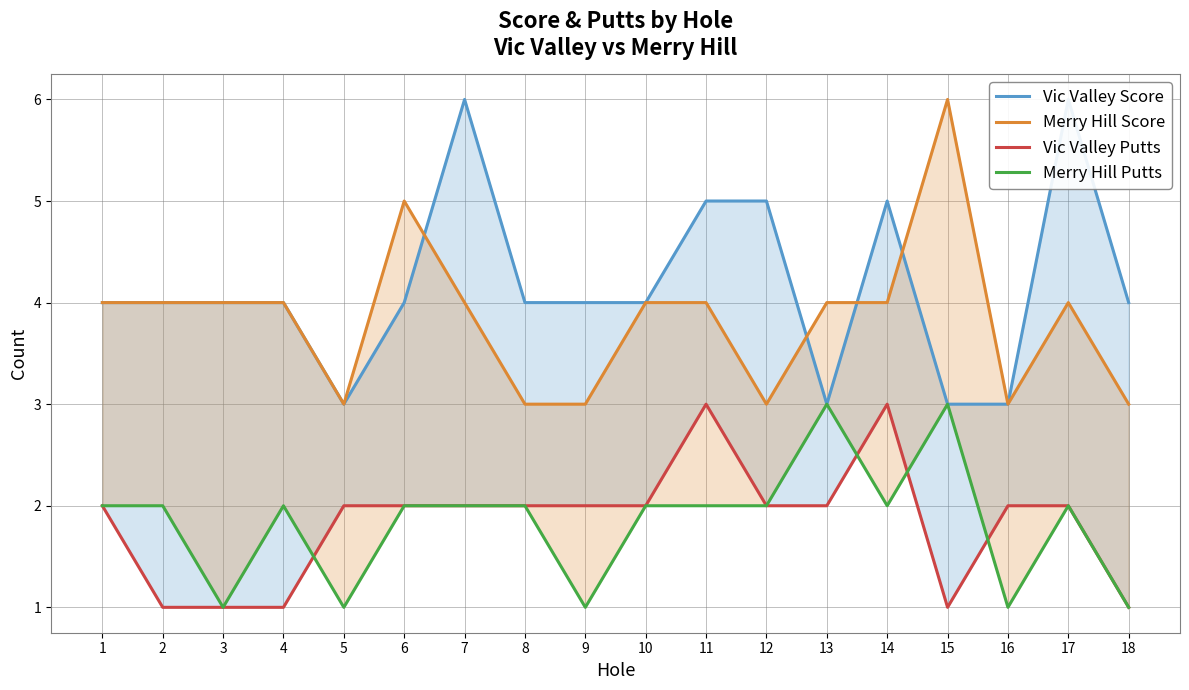

What is the smallest value displayed?

1